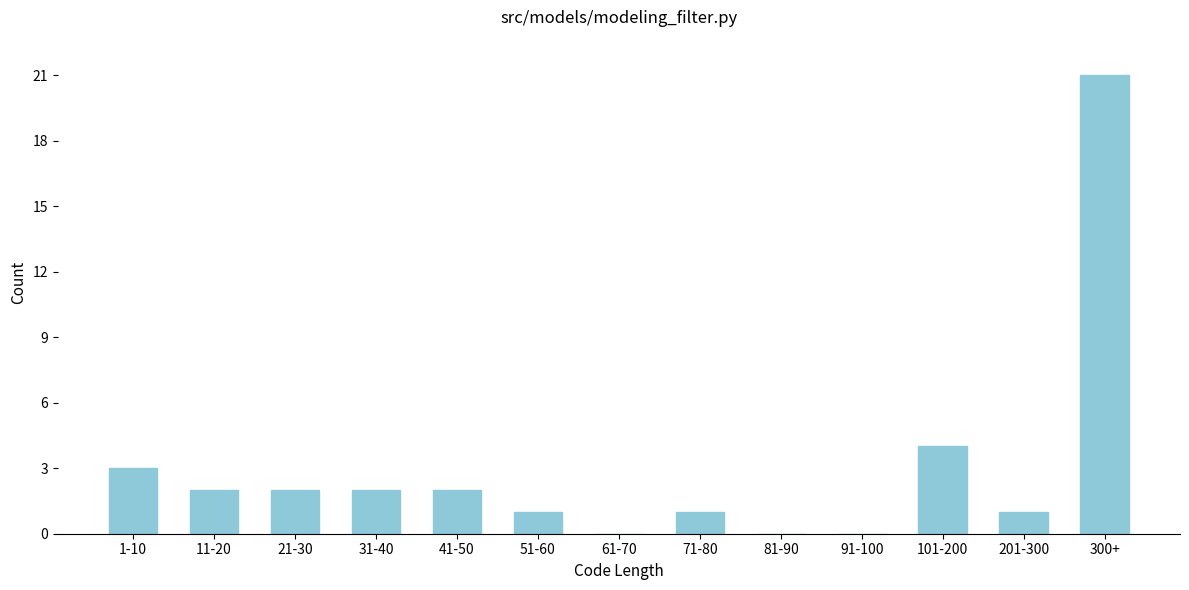

Reading left to right, what are all the values shown in this chart?

1-10=3	11-20=2	21-30=2	31-40=2	41-50=2	51-60=1	61-70=0	71-80=1	81-90=0	91-100=0	101-200=4	201-300=1	300+=21